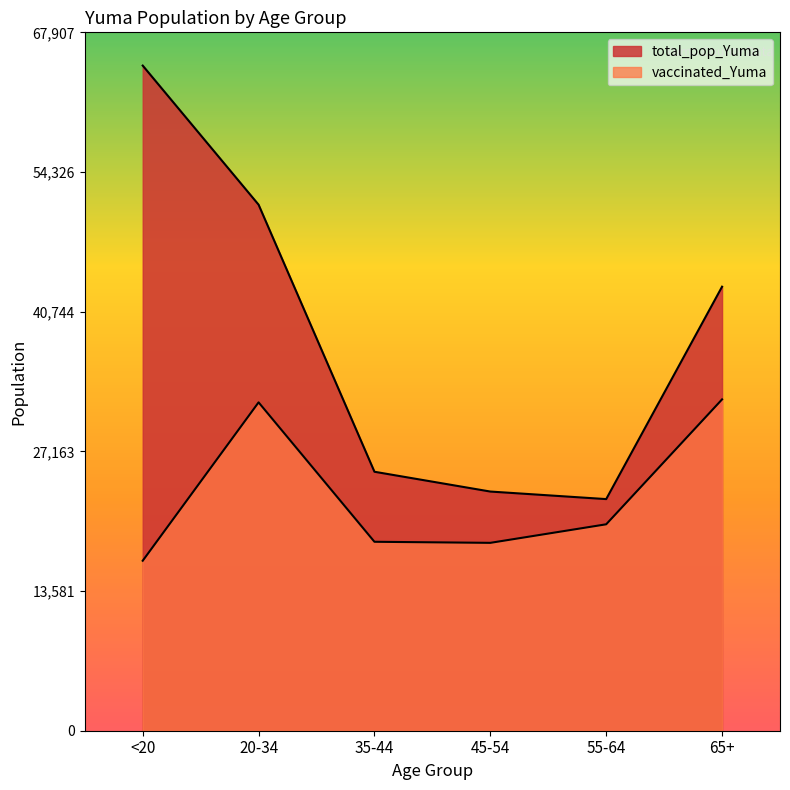

What is the average value of the vaccinated_Yuma series?

22898